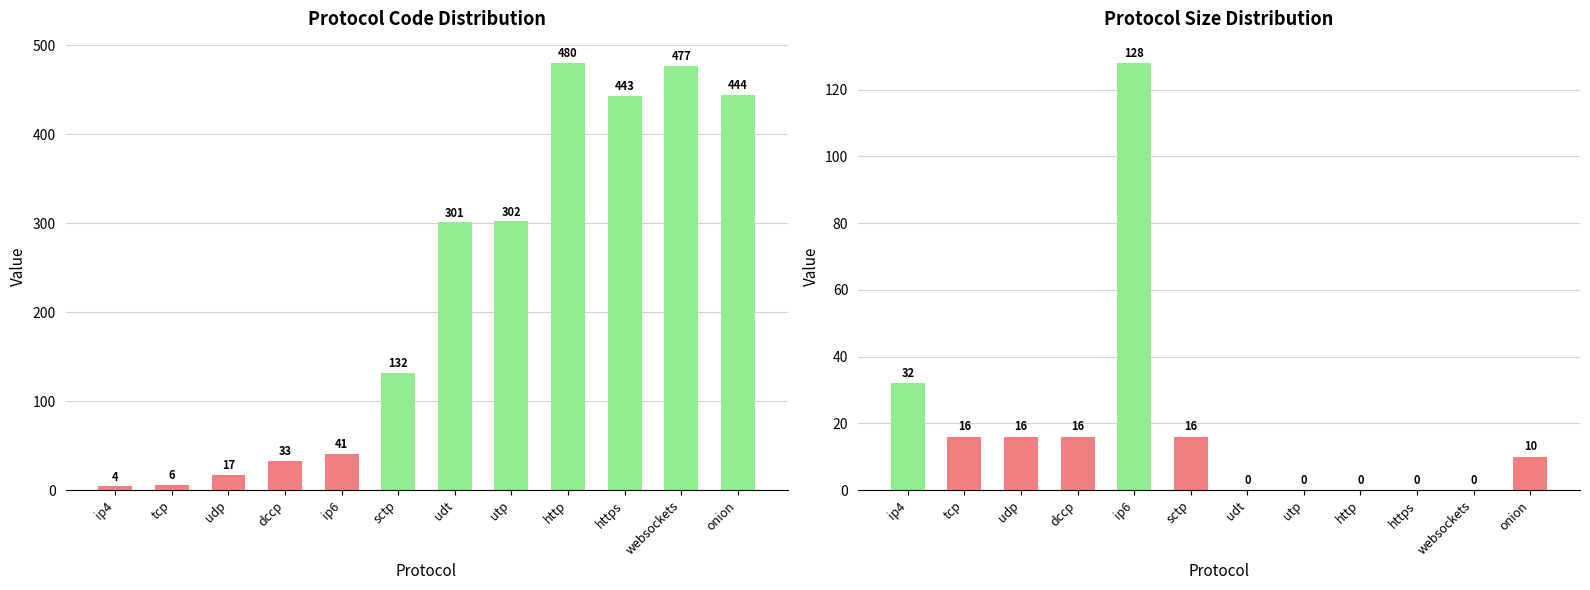

Rank the series by their average value, from highest to lowest.

code, size